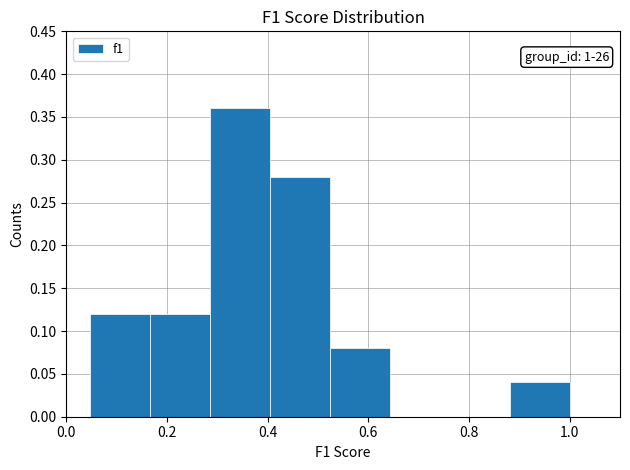

Which range on the x-axis has the tallest bar?

0.28 to 0.40